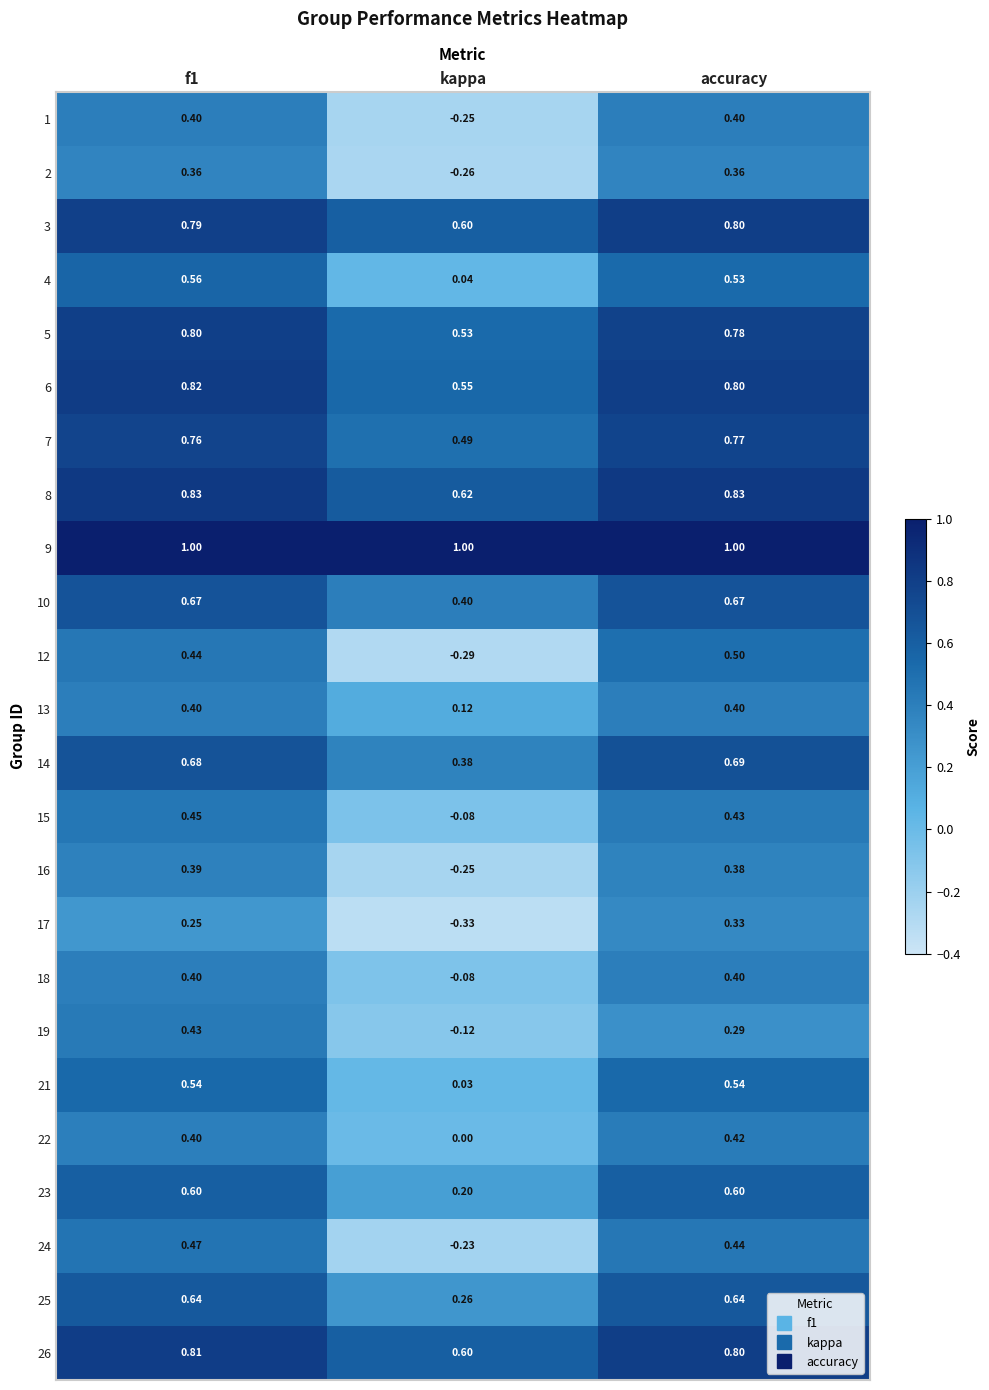

Is the value of 3 at kappa greater than the value of 10 at f1?

No